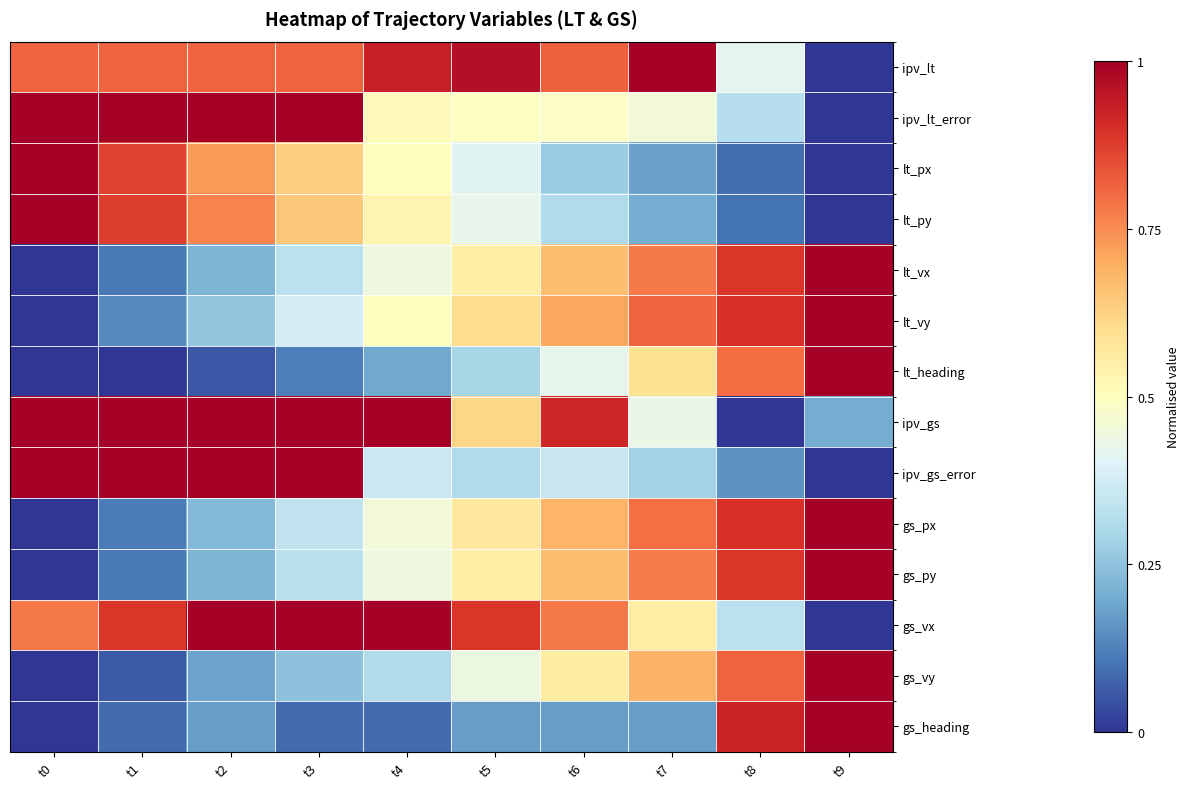

What is the total value across all series at t9?

7.2